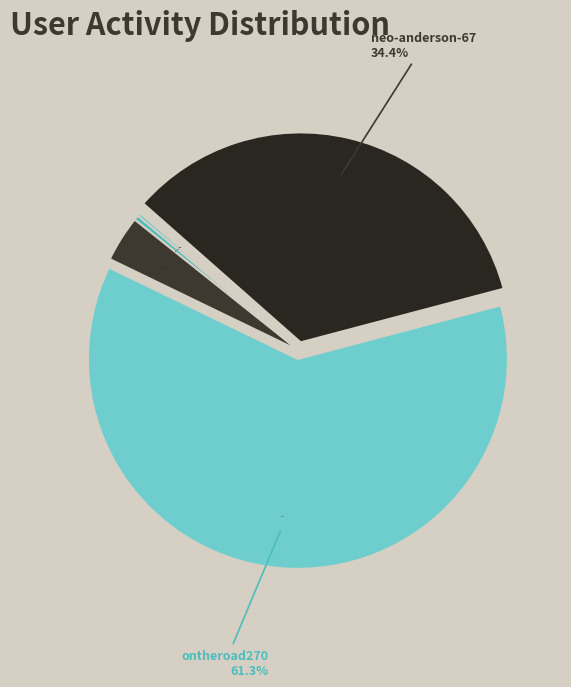

Rank the categories by value from lowest to highest.

ye-yan-yuan-ying-68, Accro-au-sexe, ji-hao-8-81, gang-hao-dong-che, ai-qia-qi-che-29, neo-anderson-67, ontheroad270